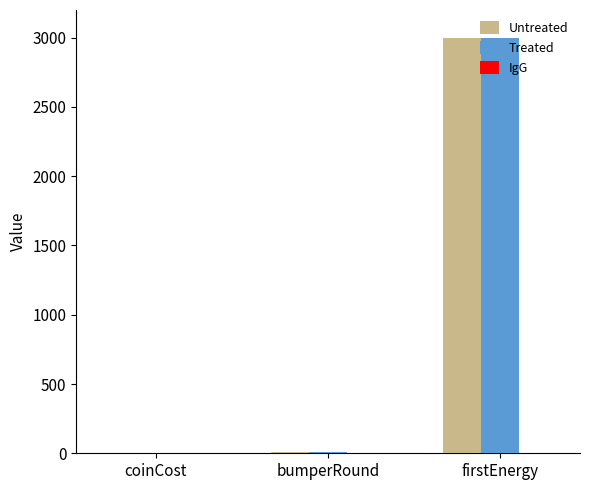

The Untreated series shows 1729 at firstEnergy. True or false?

False